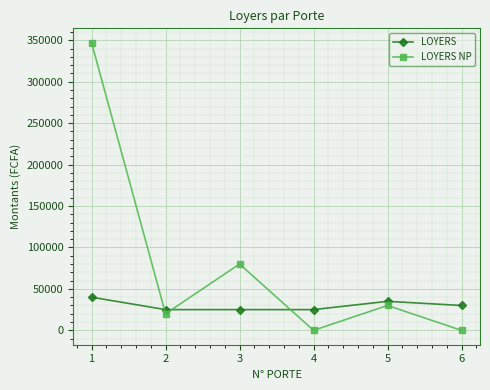

True or false: LOYERS has a value of 41198 at 4.

False